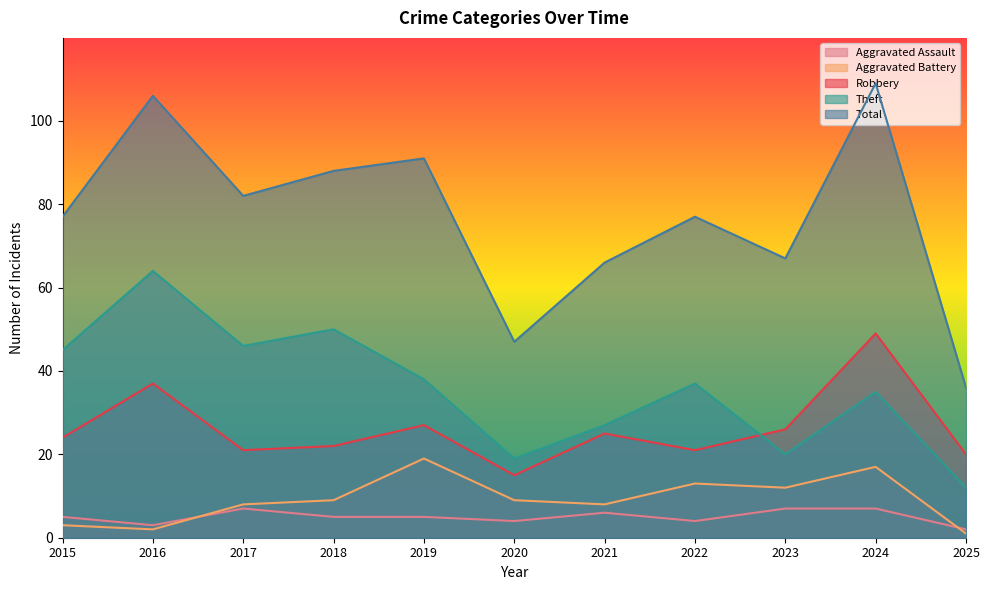

True or false: Theft and Aggravated Assault intersect in this chart.

False